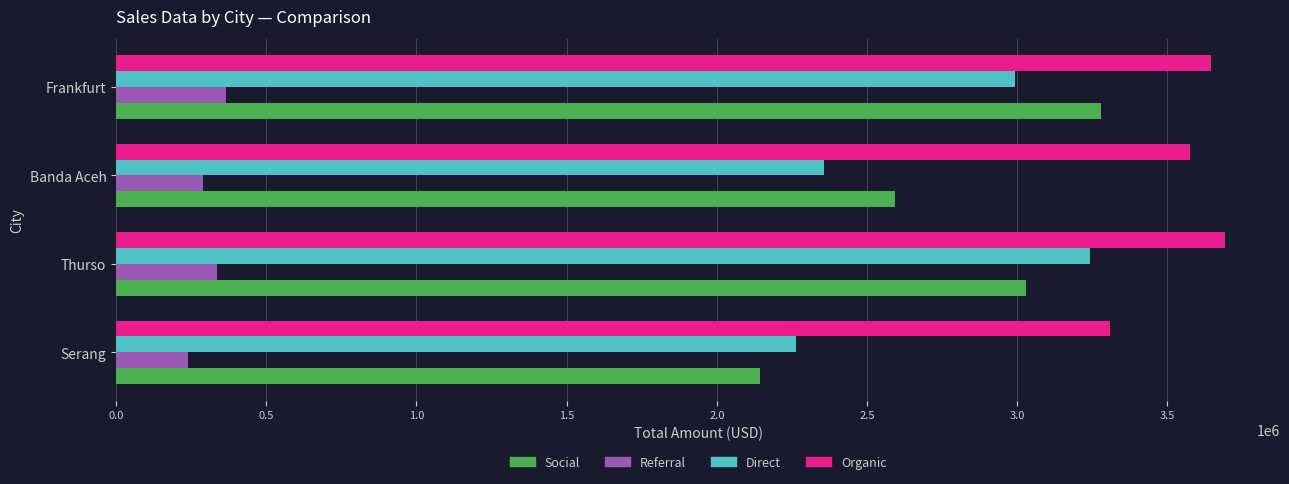

Between Thurso and Banda Aceh, which series saw the biggest shift?

Direct